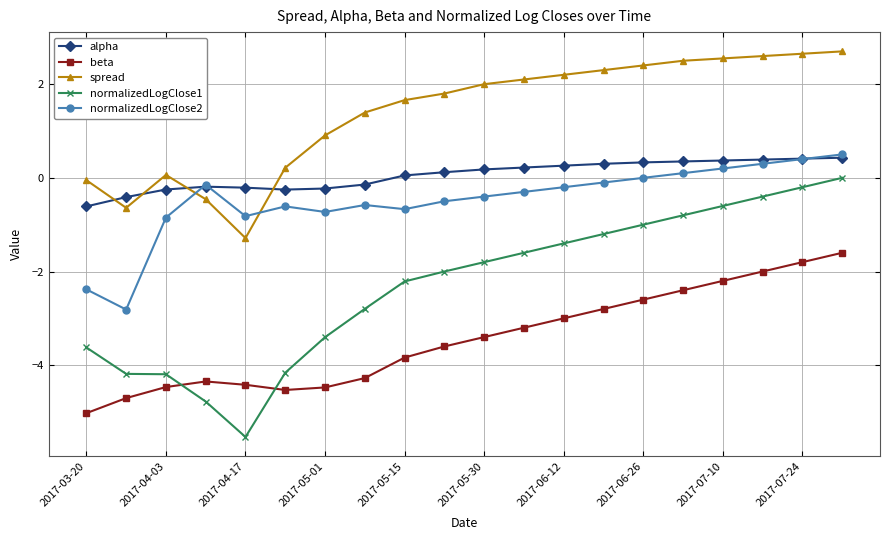

Which series has the widest spread of values?

normalizedLogClose1